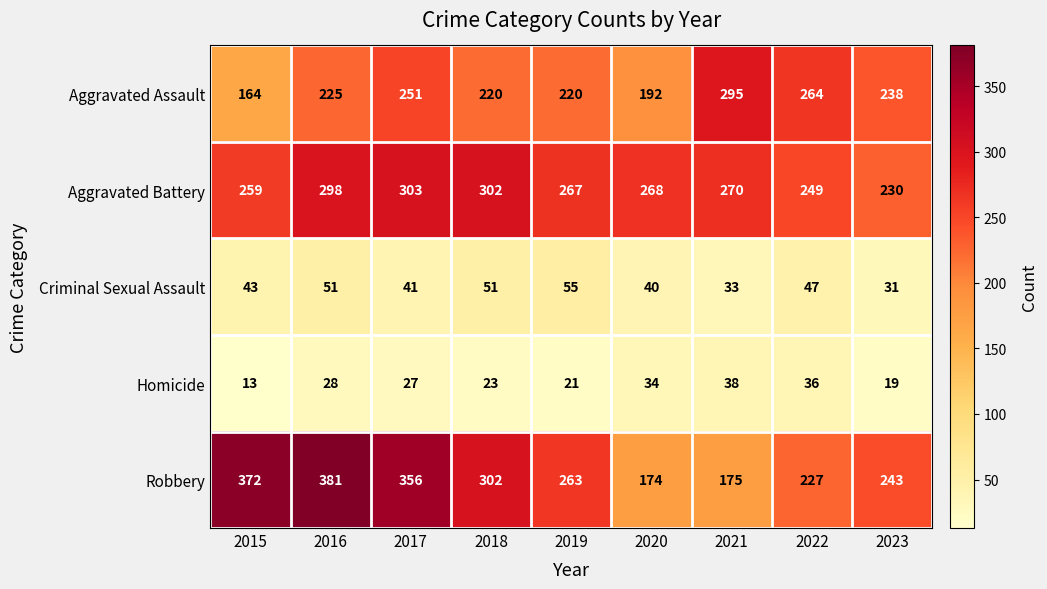

The Homicide series shows 20 at 2015. True or false?

False